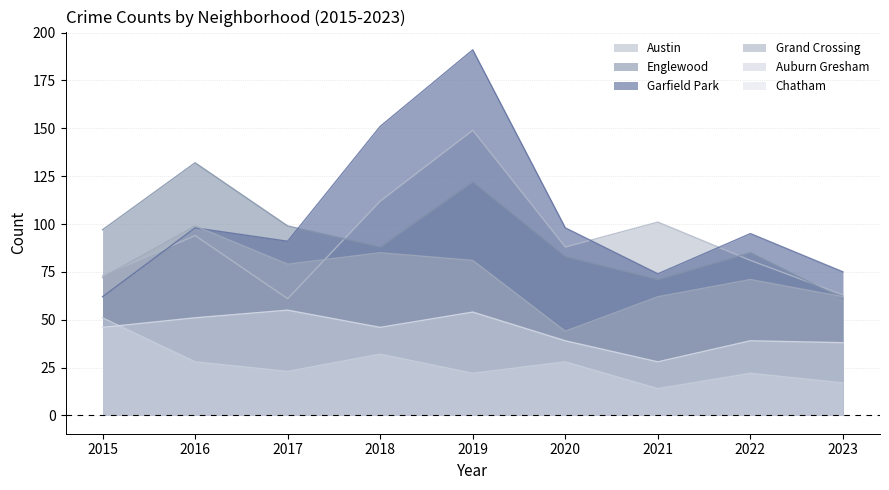

List the series in order of their peak value, lowest first.

Auburn Gresham, Chatham, Grand Crossing, Englewood, Austin, Garfield Park